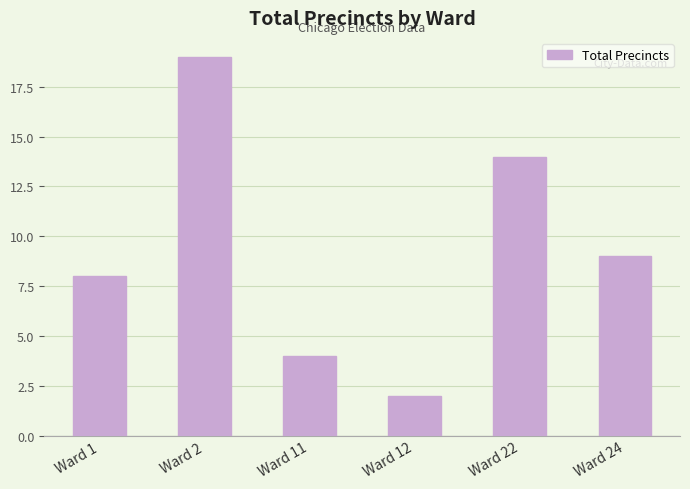

What is the value of the 2nd bar from the left?

19